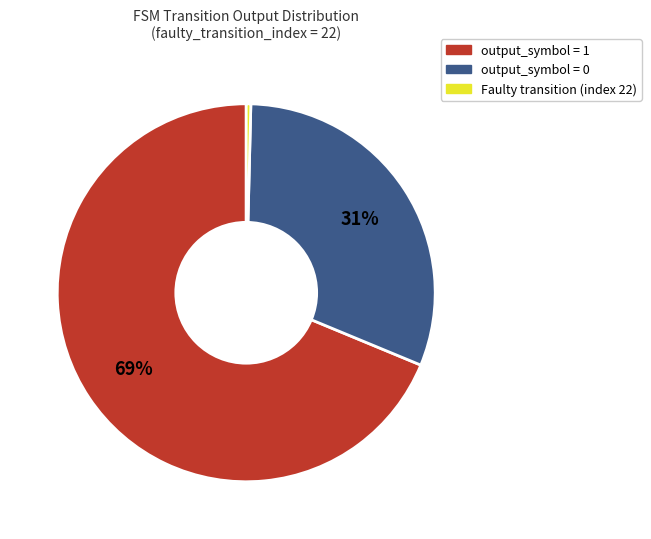

Count the number of slices in the pie.

3